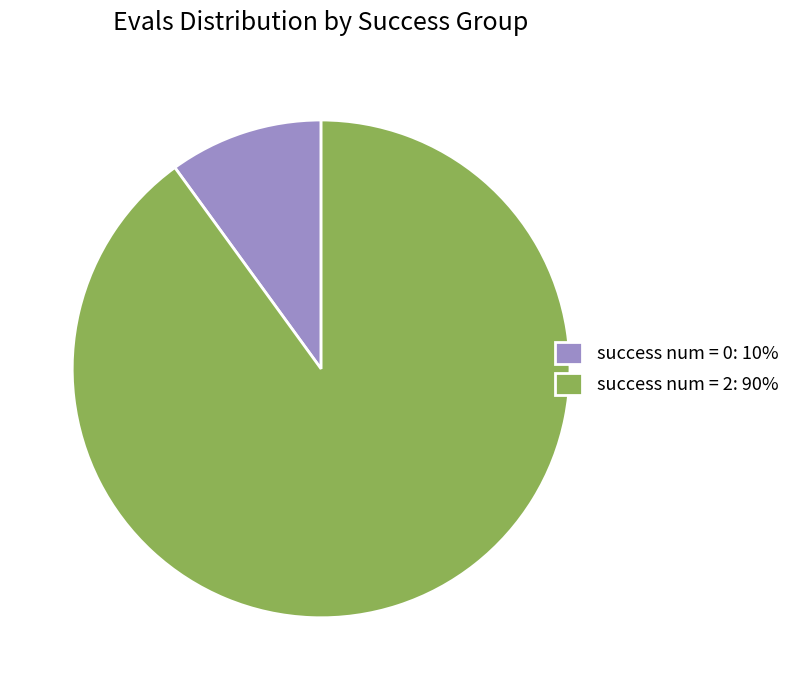

Which category has the smallest portion of the pie?

success num = 0: 10%